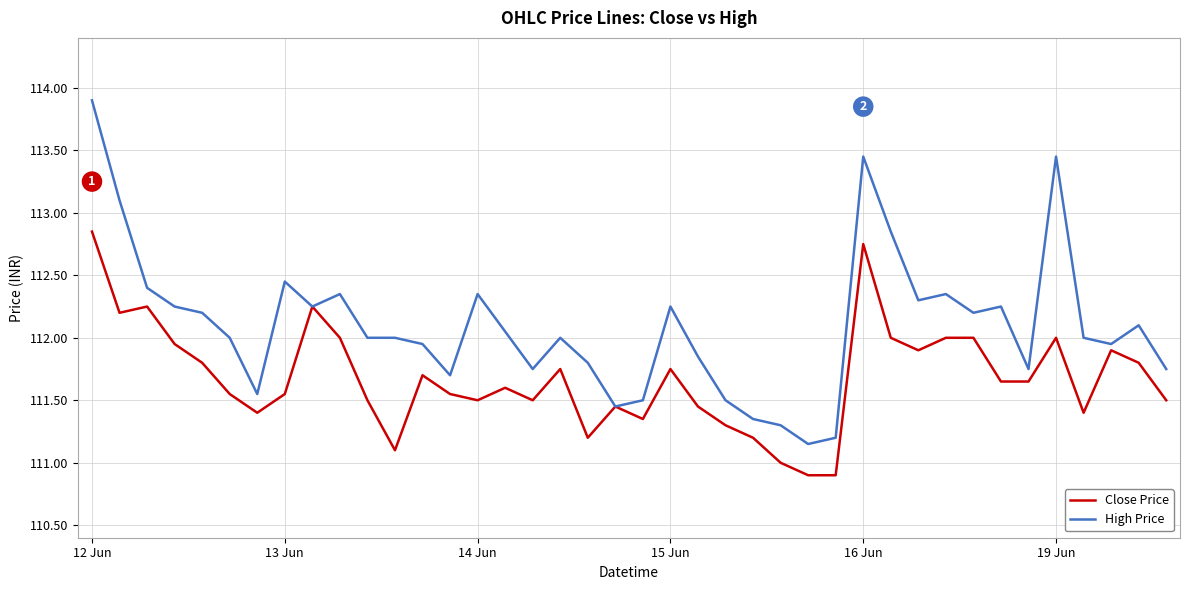

What is the difference between the maximum and second lowest values in the High Price series?

2.7